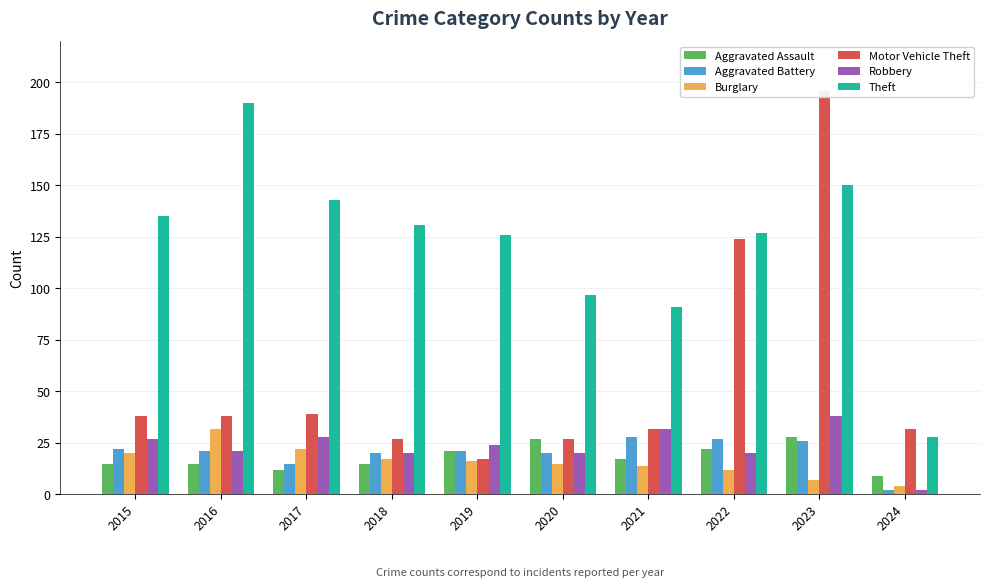

How many bars are there in each group?

6